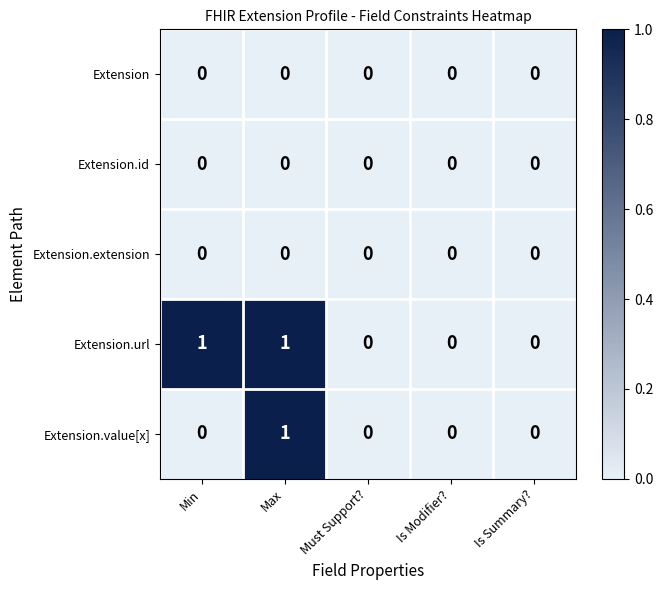

The value of Extension at Is Modifier? is 0. True or false?

True